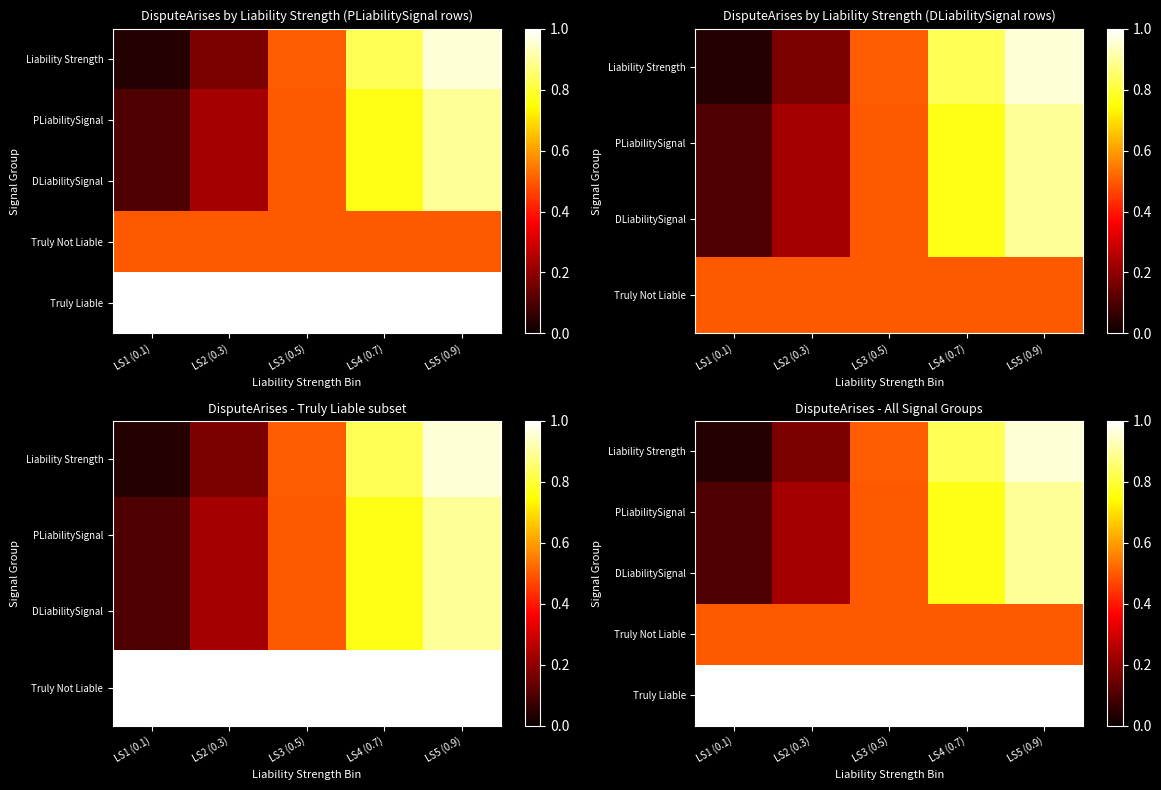

What value does the DLiabilitySignal series have at LS1 (0.1)?

0.1